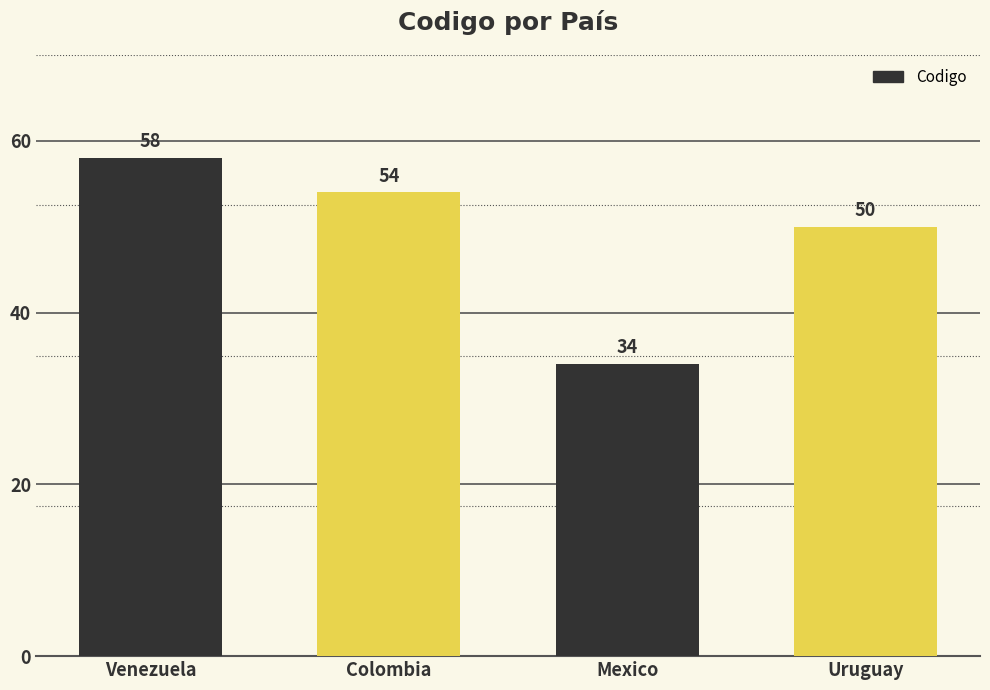

Which category has the highest value across all series?

Venezuela